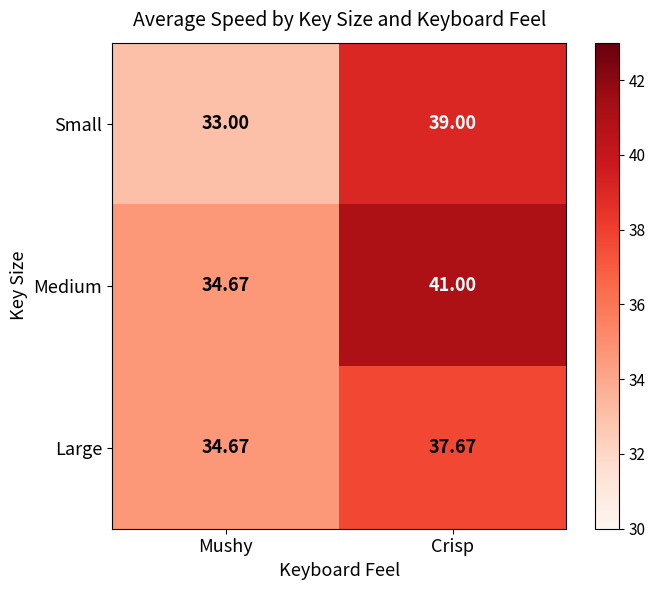

At which category is the sum across all series the highest?

Crisp